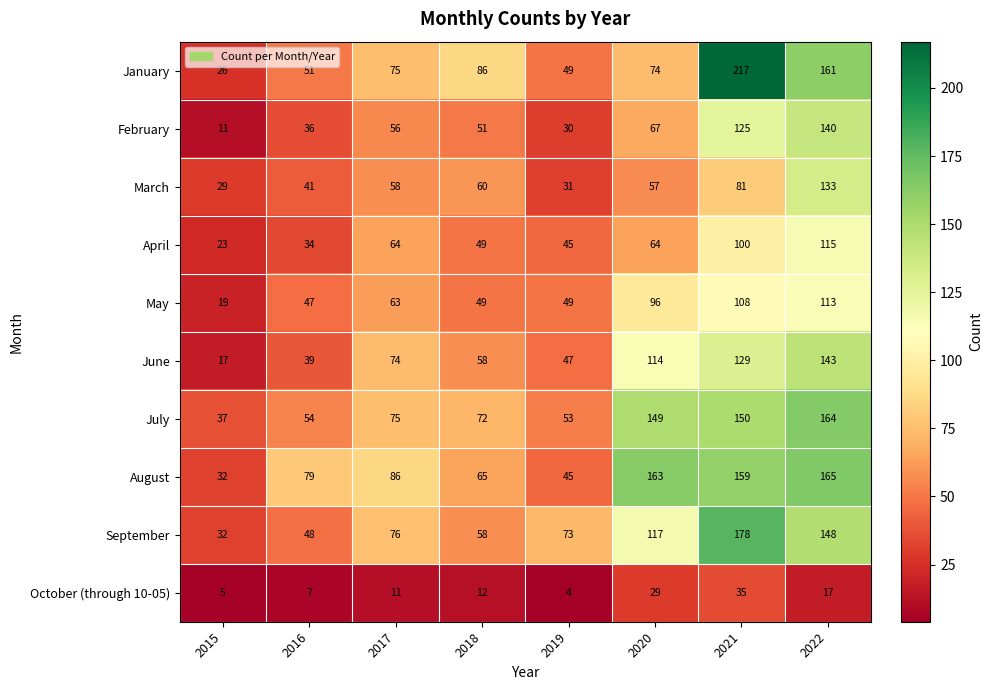

Is it true that April equals 78 at 2019?

False